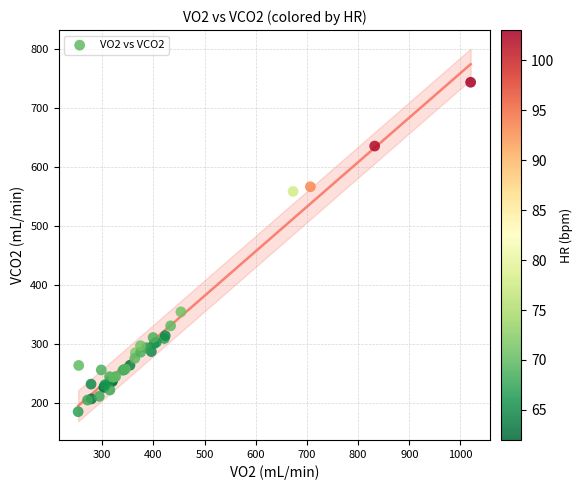

What Y value in the scatter plot is closest to 465?

559.2